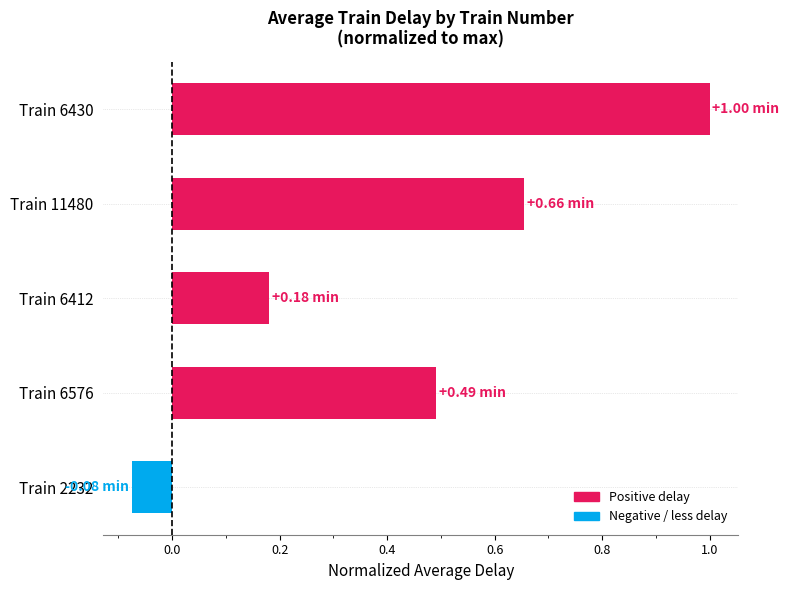

Rank the categories by value from highest to lowest.

Train 6430, Train 11480, Train 6576, Train 6412, Train 2232